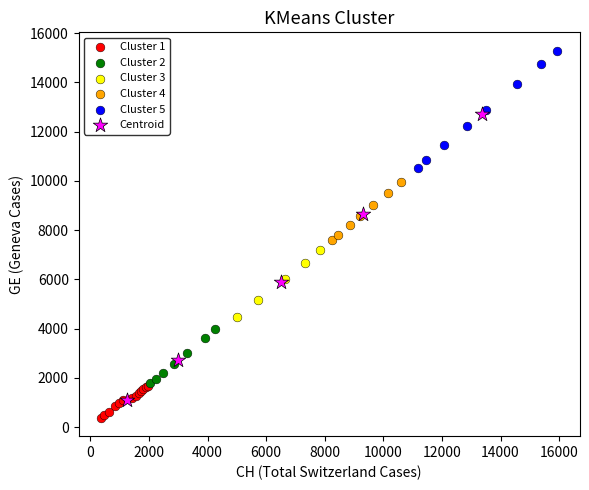

Which series has the largest Y range (max minus min)?

Centroid